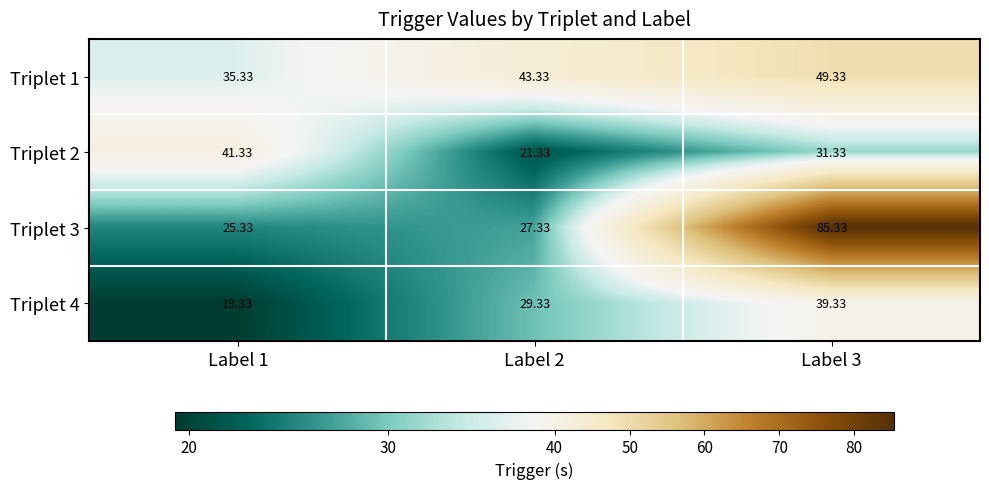

Is the value of Triplet 3 at Label 2 greater than the value of Triplet 2 at Label 2?

Yes